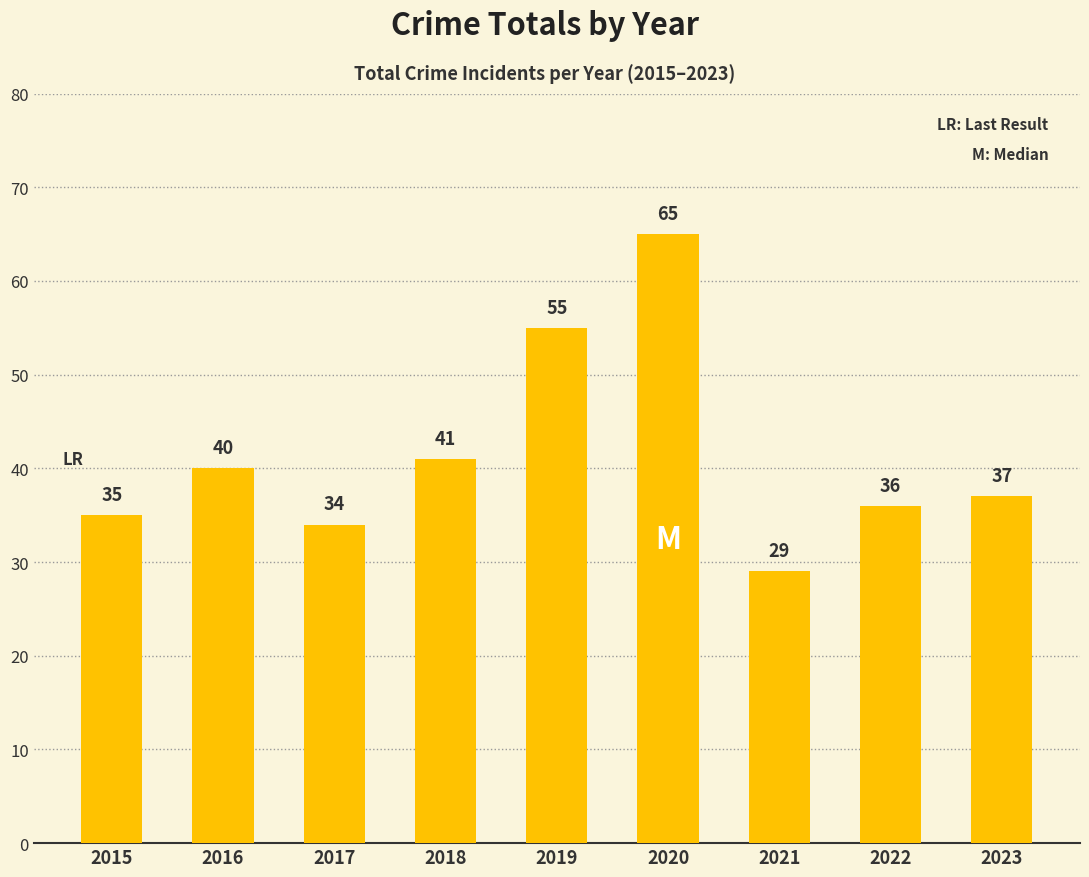

Reading left to right, what are all the values shown in this chart?

2015=35	2016=40	2017=34	2018=41	2019=55	2020=65	2021=29	2022=36	2023=37